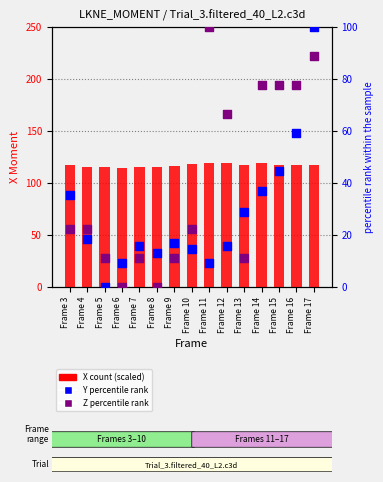

At which category is the sum across all series the highest?

Frame 17